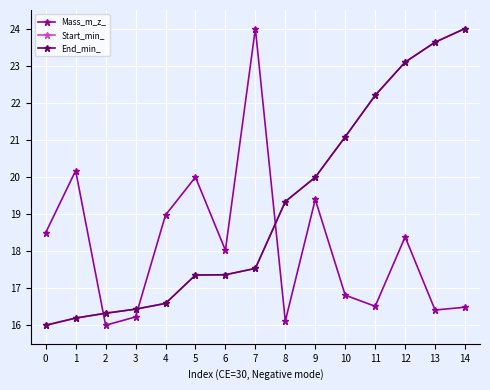

What is the lowest value of the Mass_m_z_ series?

16.0